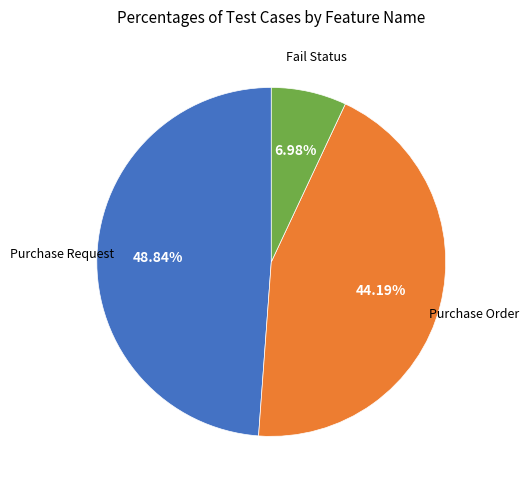

Does any single category account for the majority?

No